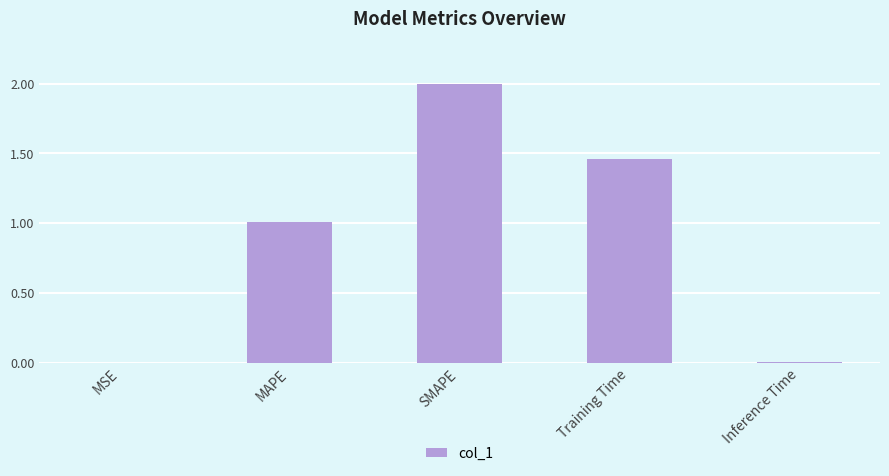

What is the greatest value displayed?

2.0